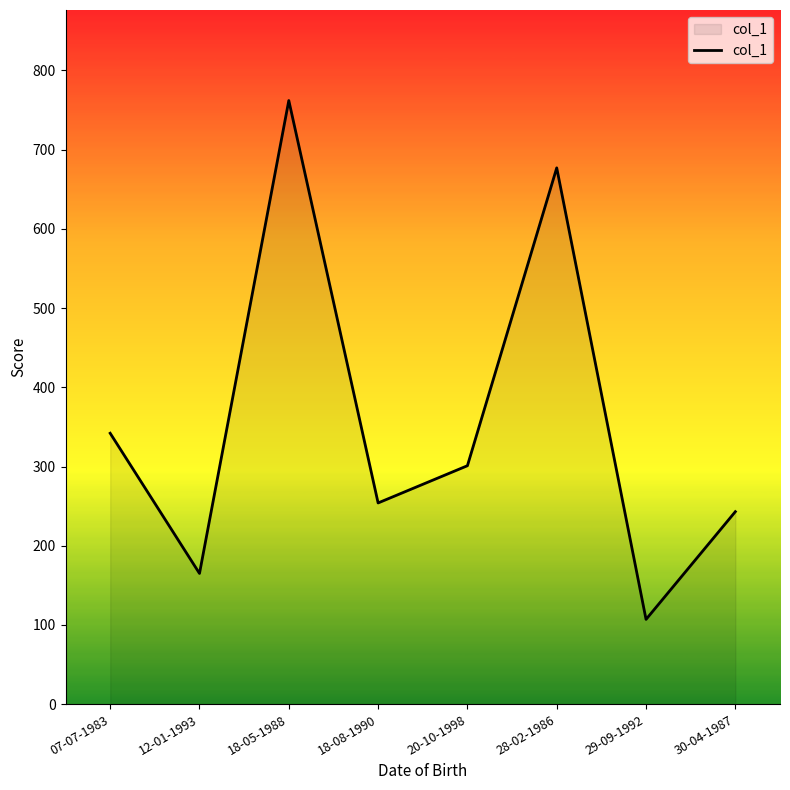

Reading left to right, what are all the values shown in this chart?

07-07-1983=342	12-01-1993=165	18-05-1988=762	18-08-1990=254	20-10-1998=301	28-02-1986=677	29-09-1992=107	30-04-1987=243